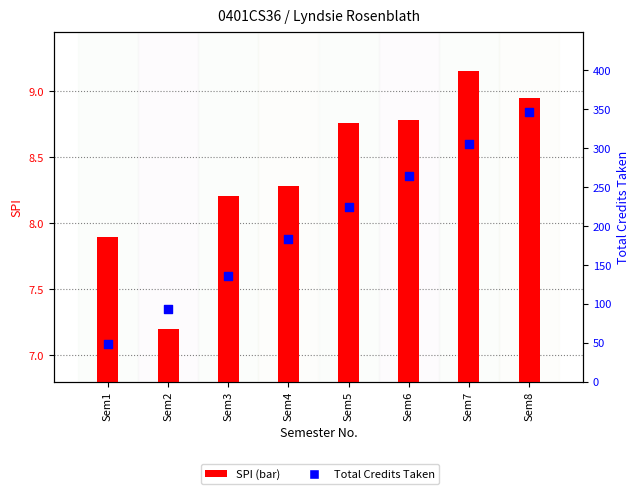

Which series reaches the maximum Y coordinate?

Total Credits Taken